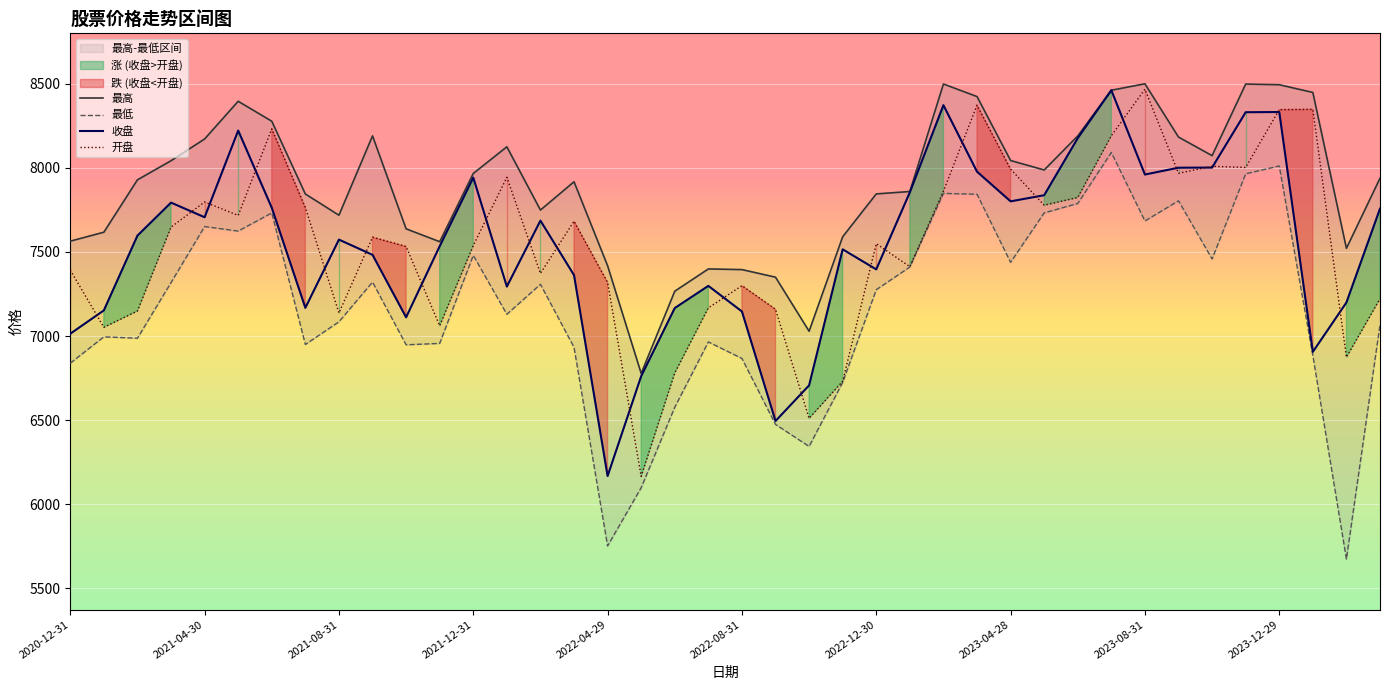

Read the 开盘 value at 2022-06-30.

6780.2